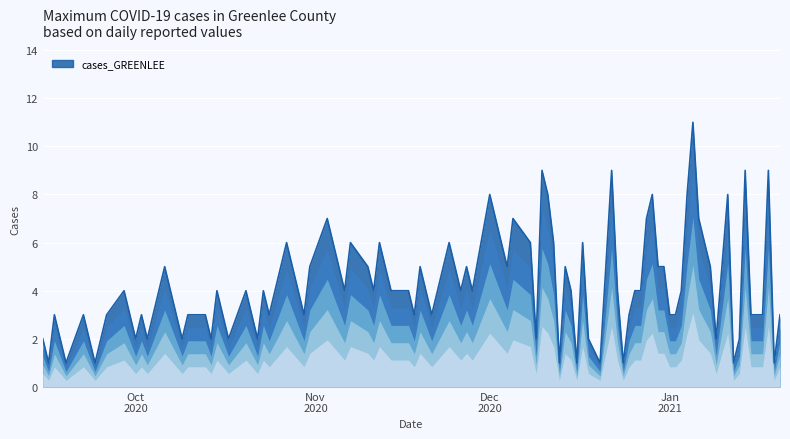

At which label is the value closest to 6?

2020-10-27